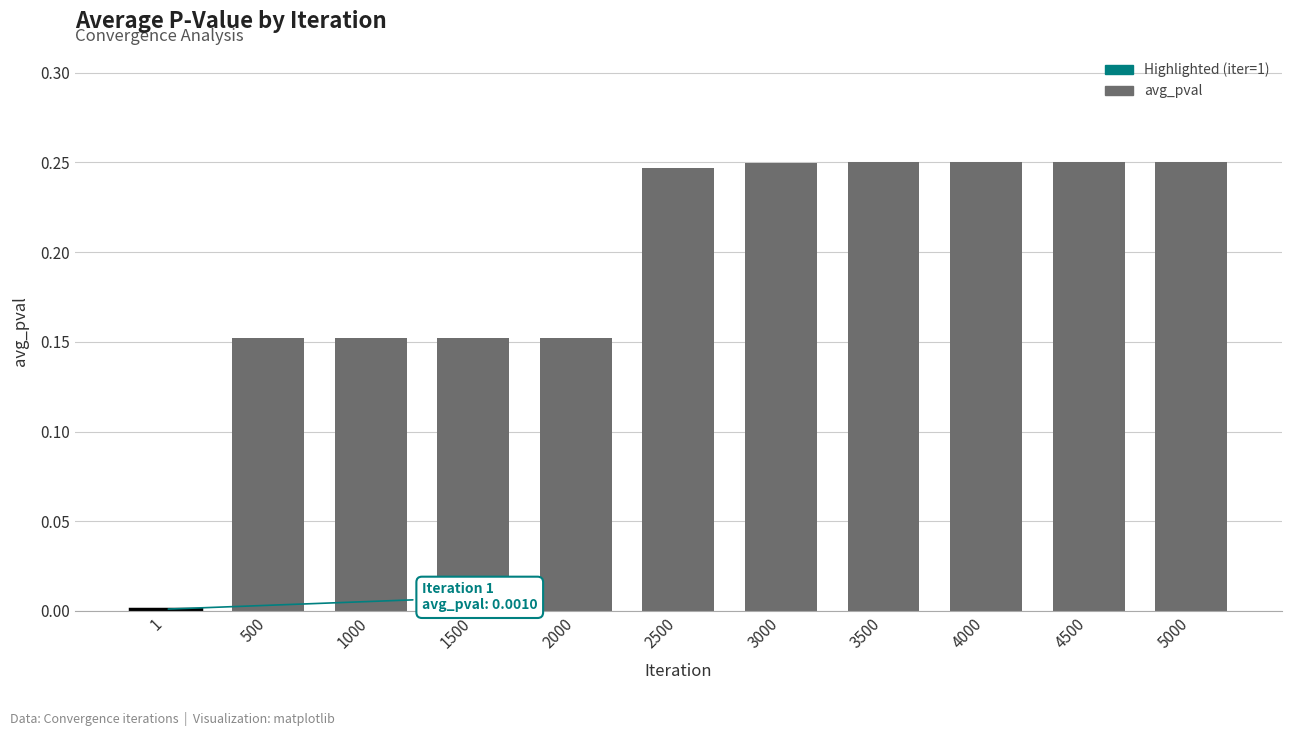

The value at 2500 is 0.1. True or false?

False